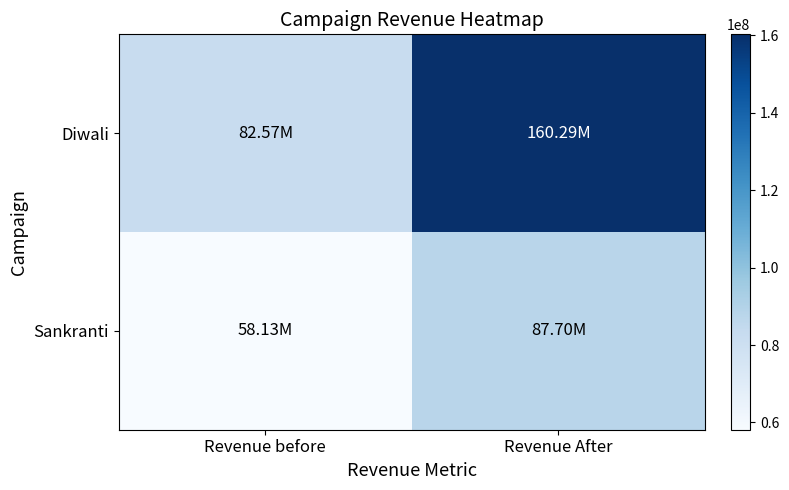

Reading left to right, what are all the values shown in this chart?

Diwali: Revenue before=82573759.0	Revenue After=160288722.0
Sankranti: Revenue before=58127429.0	Revenue After=87695811.6